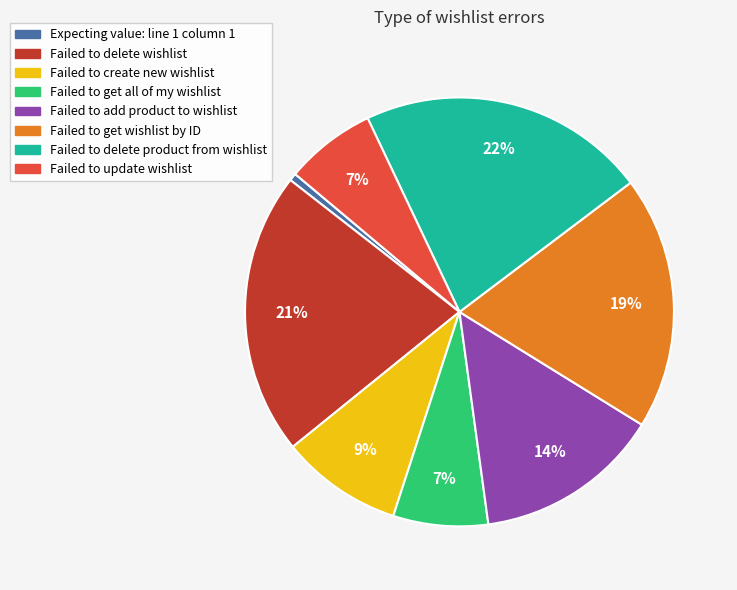

Is the sum of Failed to create new wishlist and Expecting value: line 1 column 1 greater than half?

No